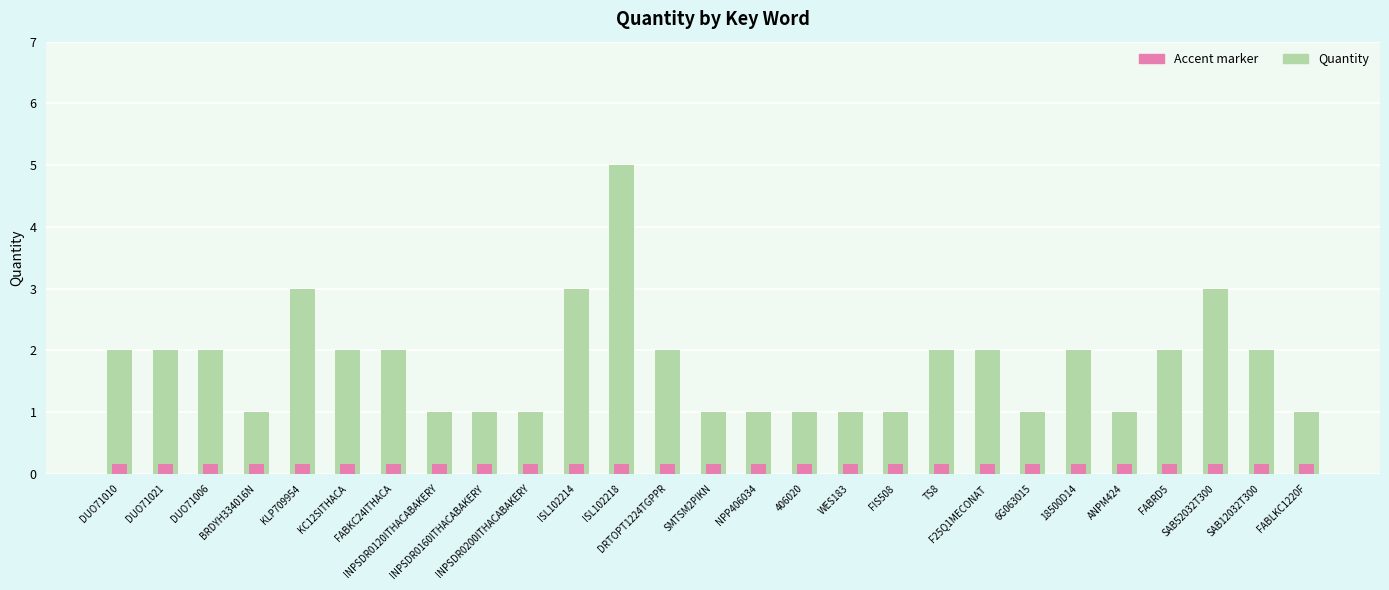

How many data points does each series have?

27